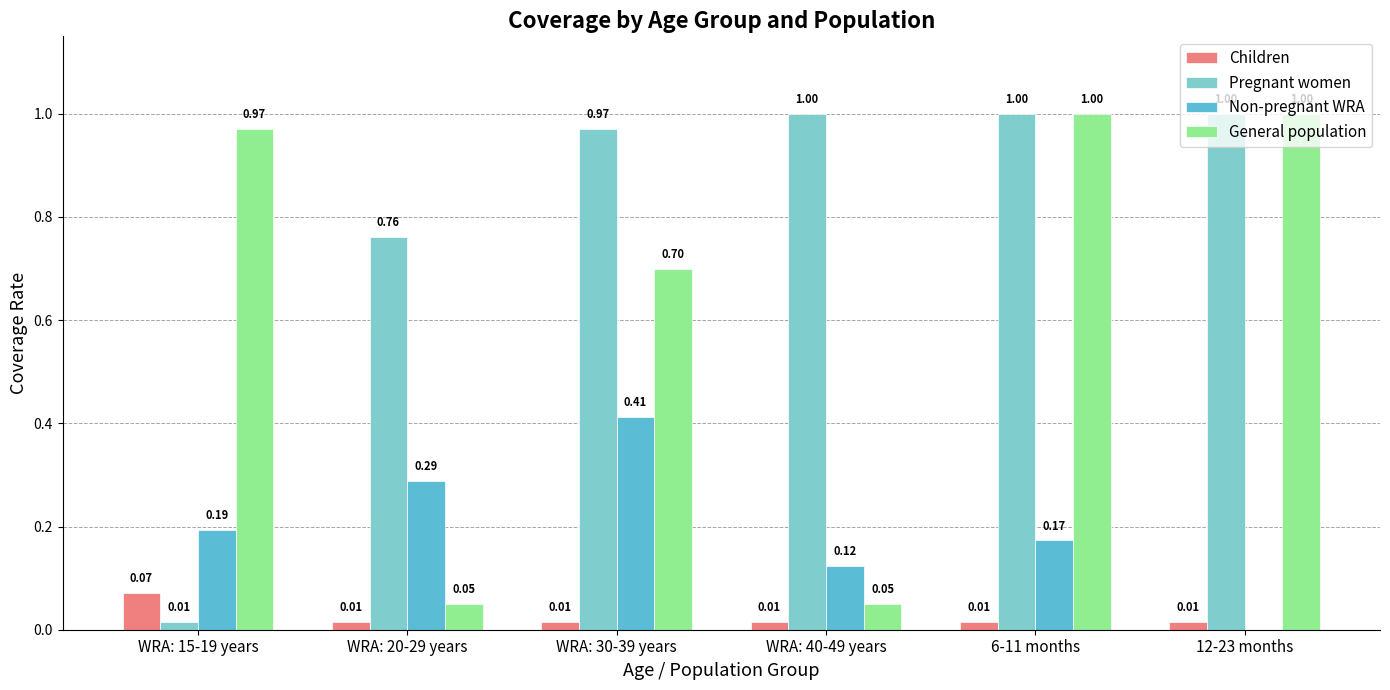

What is the total value across all series at WRA: 30-39 years?

2.1